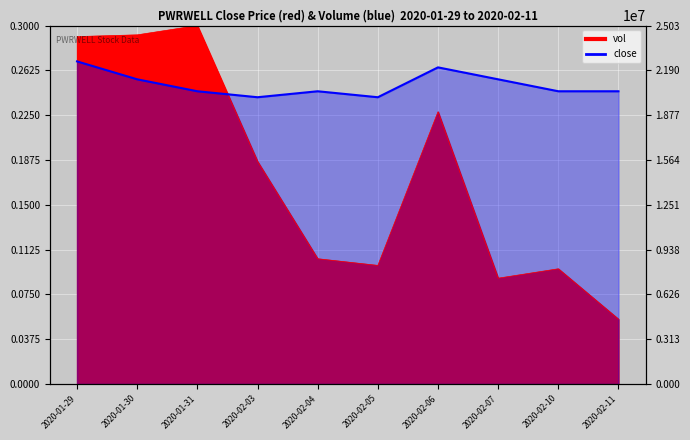

Where is the first local maximum for close?

2020-02-04